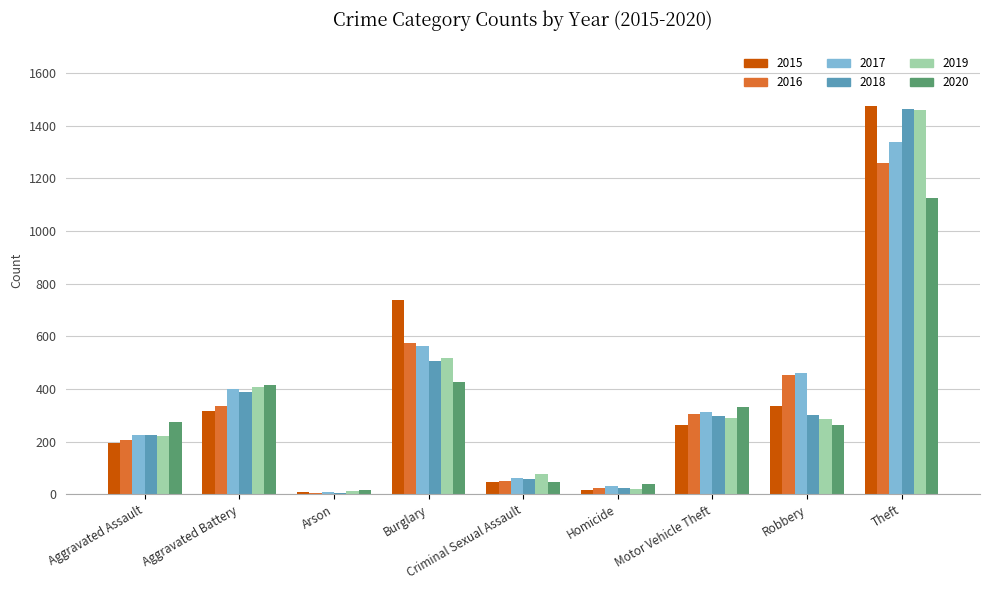

The 2015 series shows 473 at Robbery. True or false?

False